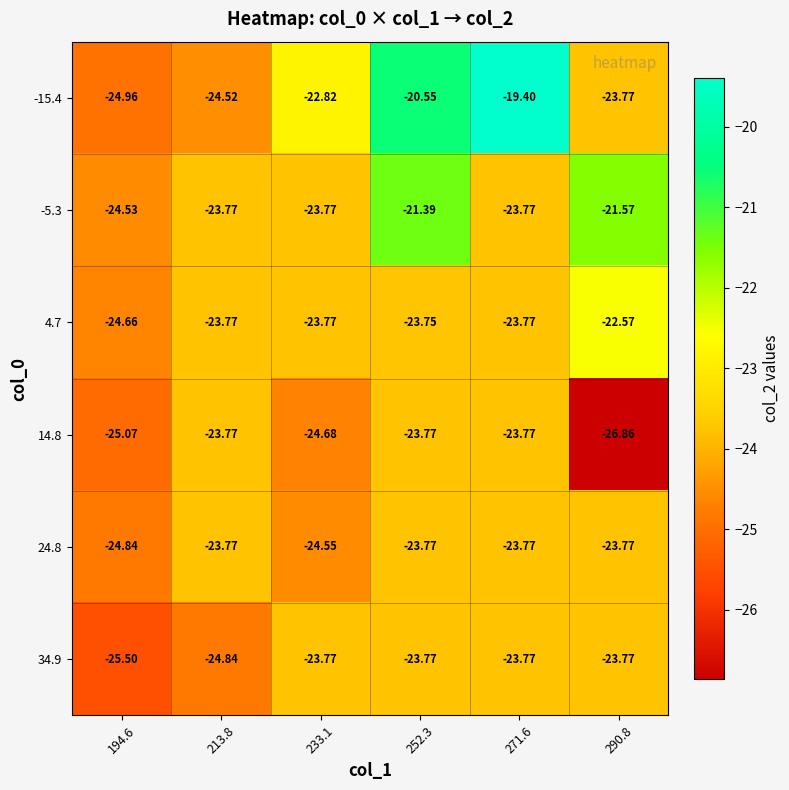

Is the value of -15.4 at 271.6 greater than the value of 4.7 at 290.8?

Yes